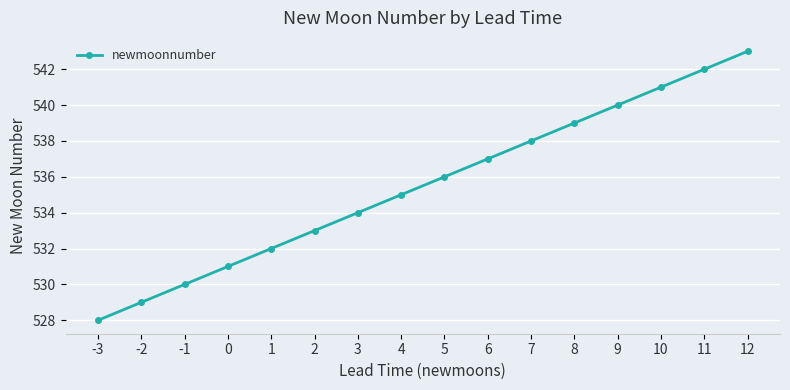

Rank the categories by value from lowest to highest.

-3, -2, -1, 0, 1, 2, 3, 4, 5, 6, 7, 8, 9, 10, 11, 12